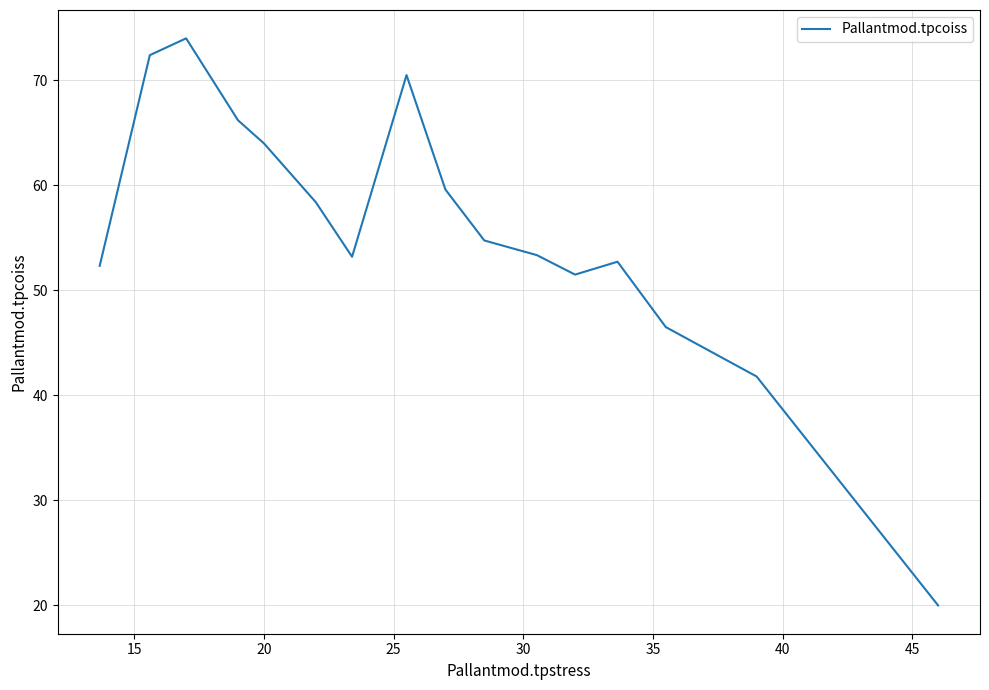

What is the difference between the maximum and minimum values?

54.0